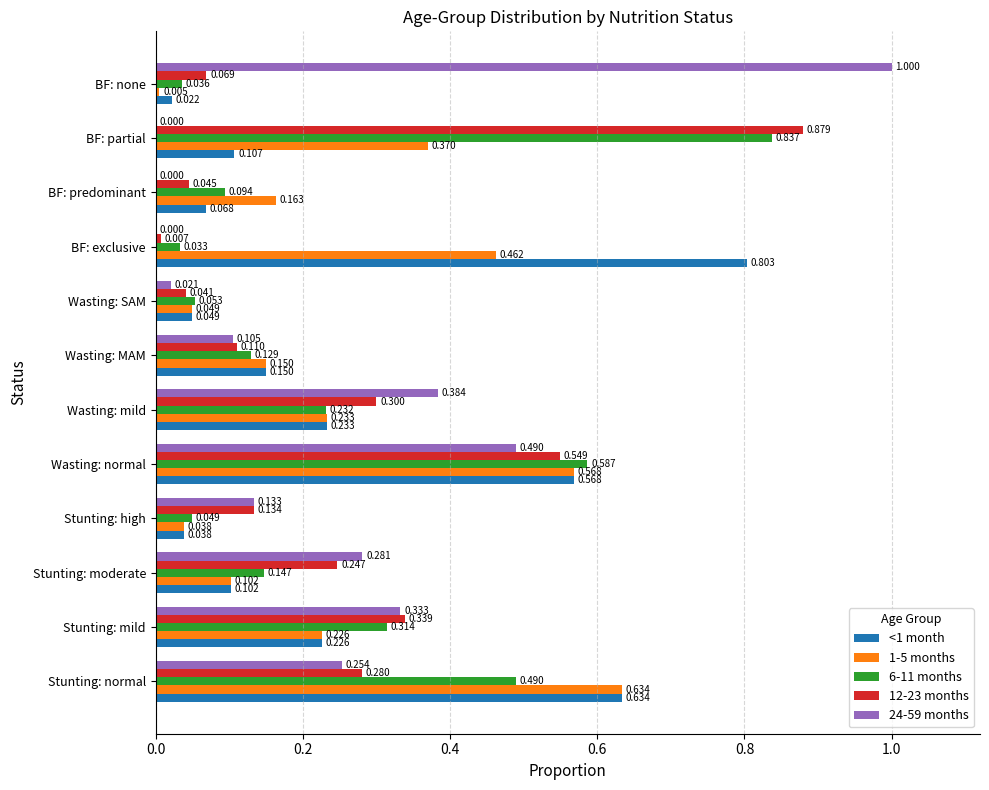

At which category is the sum across all series the highest?

Wasting: normal